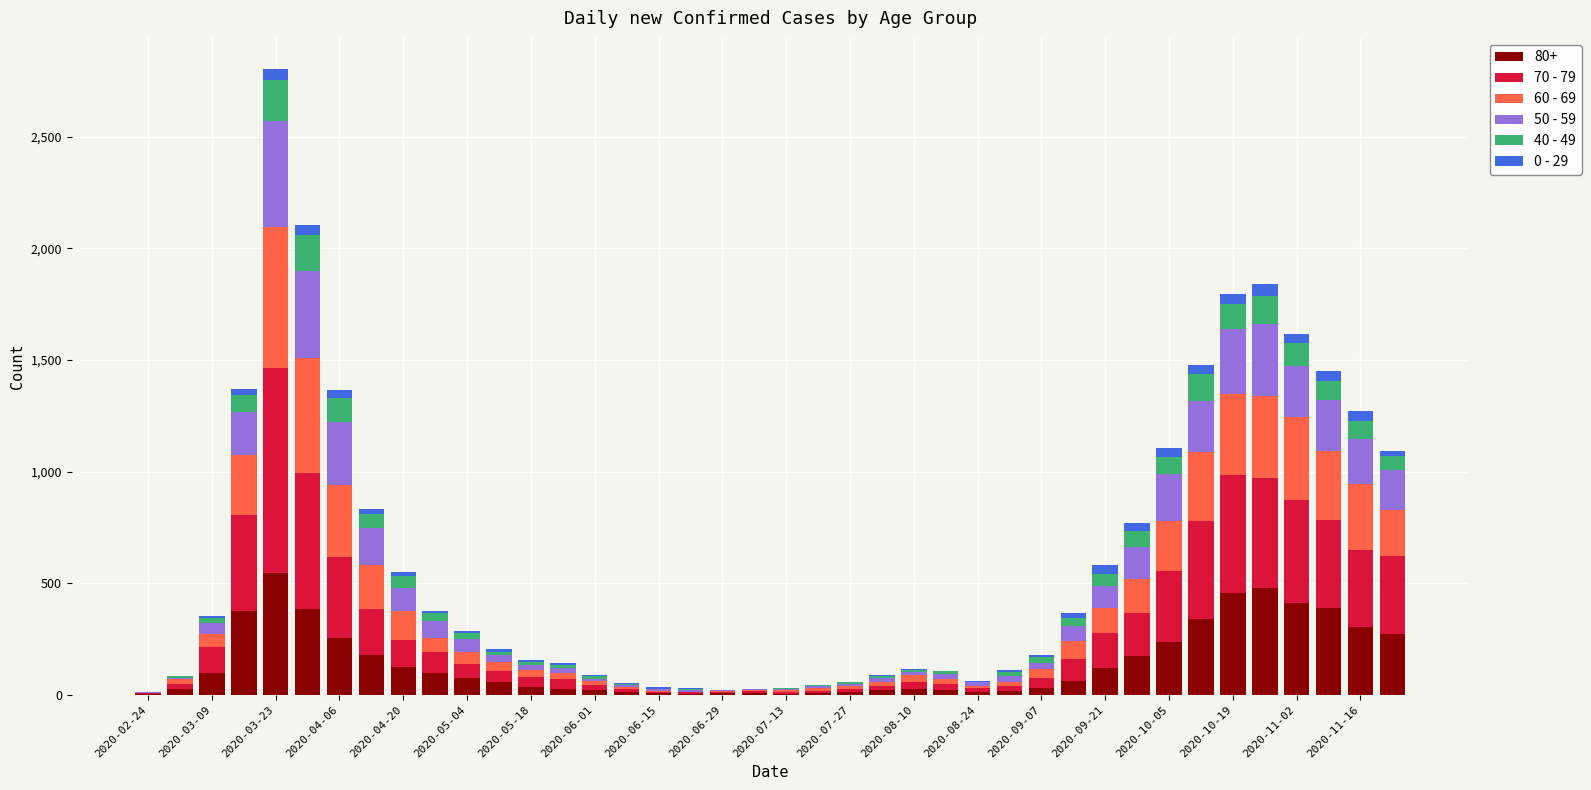

Are the bars horizontal?

No